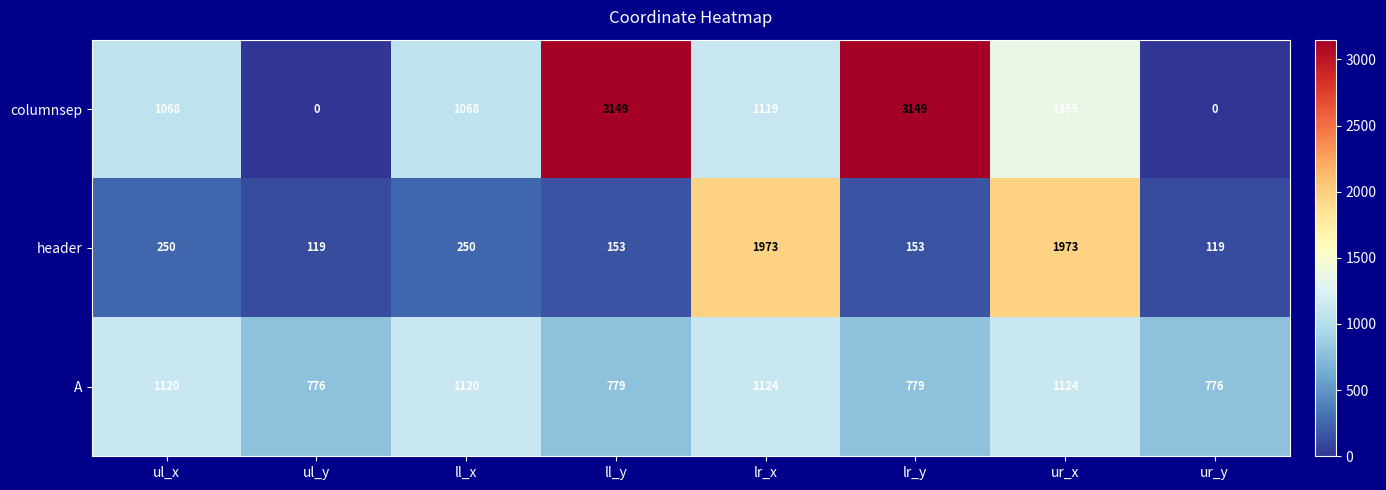

At which category is the sum across all series the highest?

ur_x